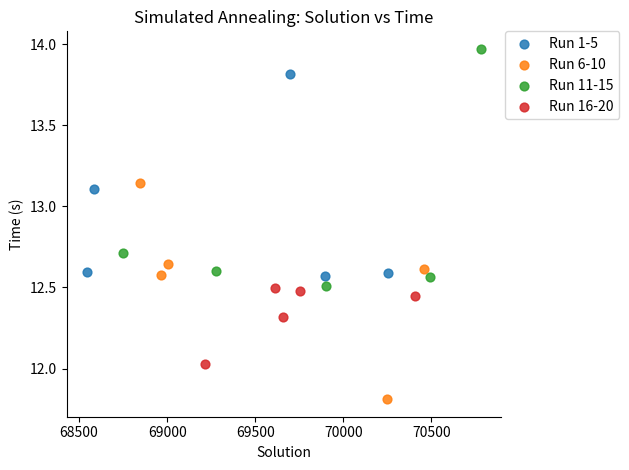

Which series reaches the maximum Y coordinate?

Run 11-15